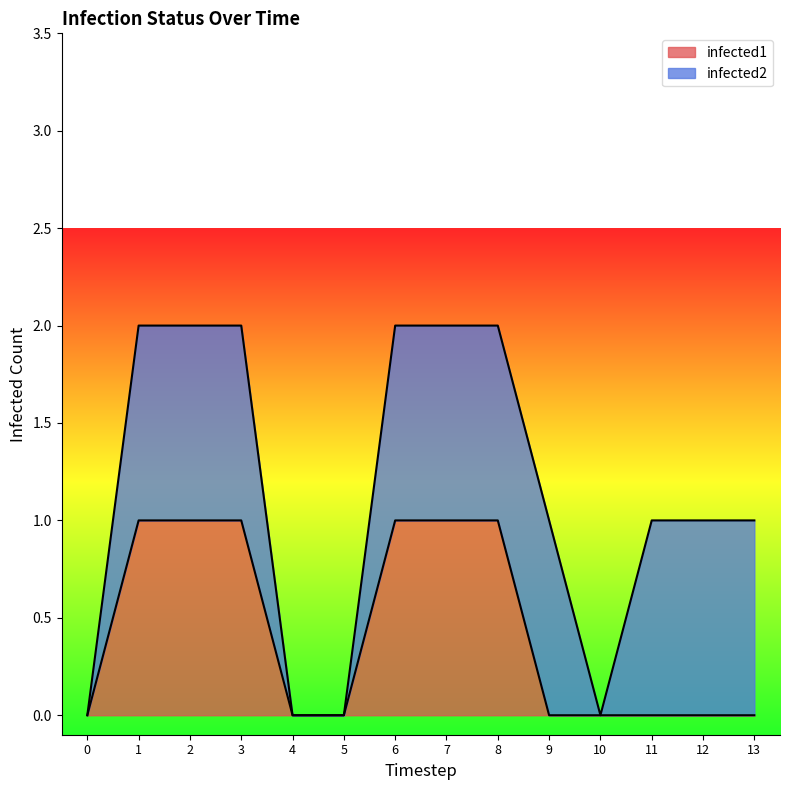

What is the difference between the maximum and minimum values in the infected1 series?

1